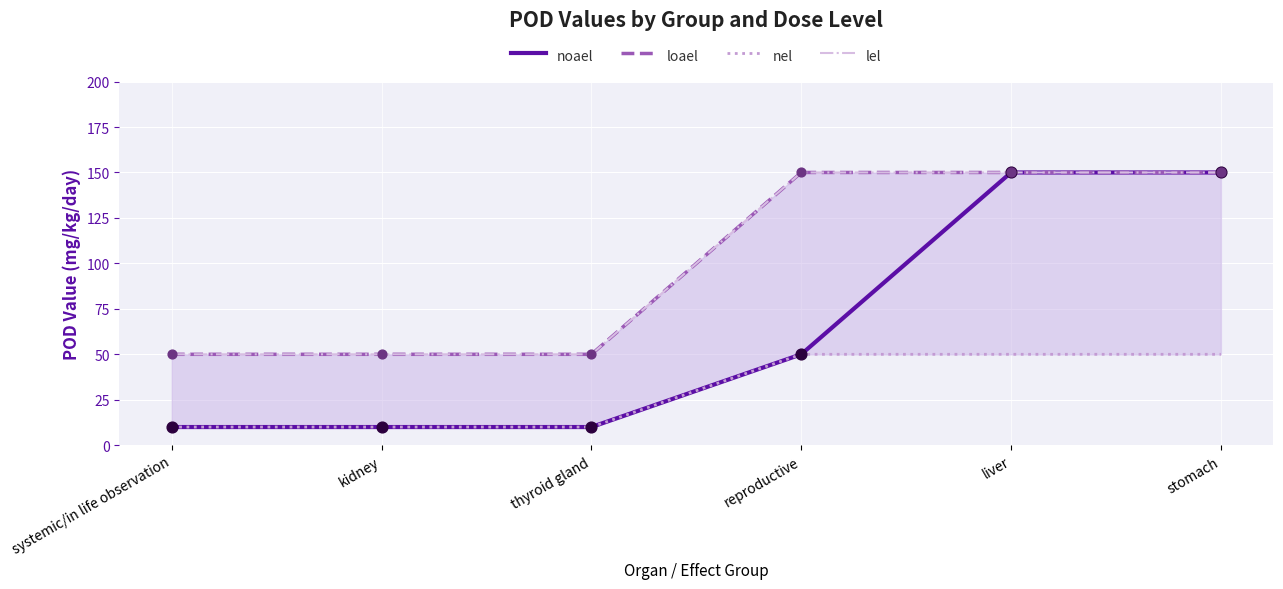

Which series contains the lowest Y value?

noael